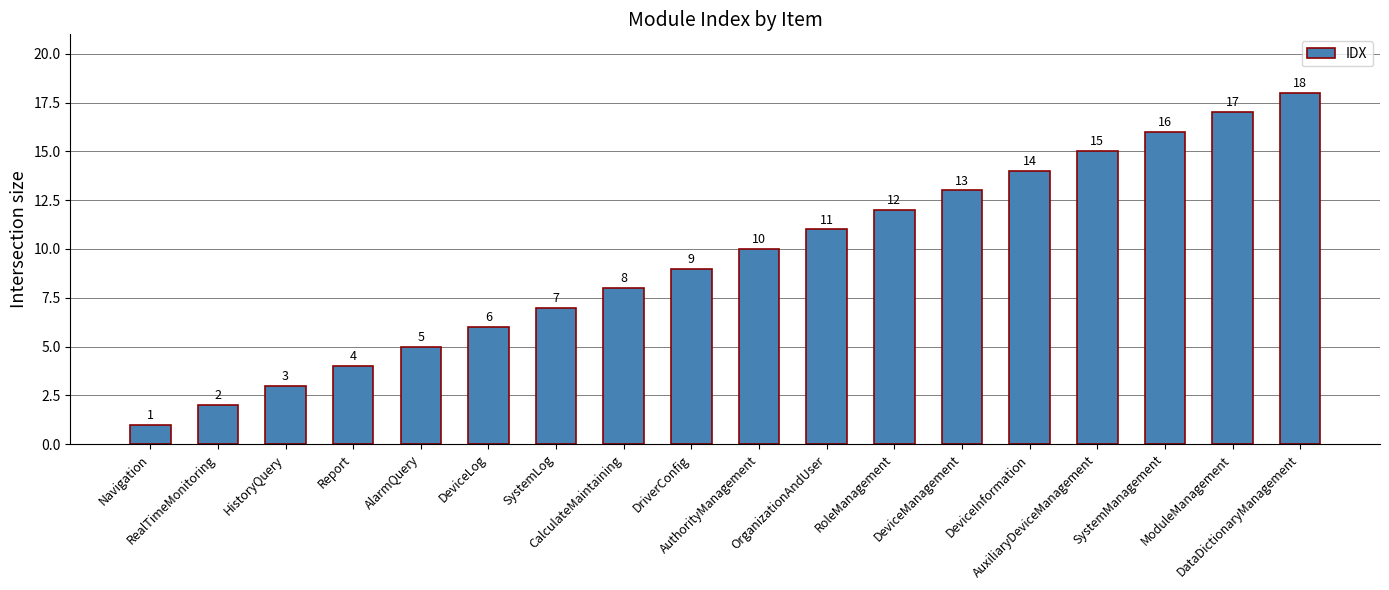

Which category has the highest value across all series?

DataDictionaryManagement